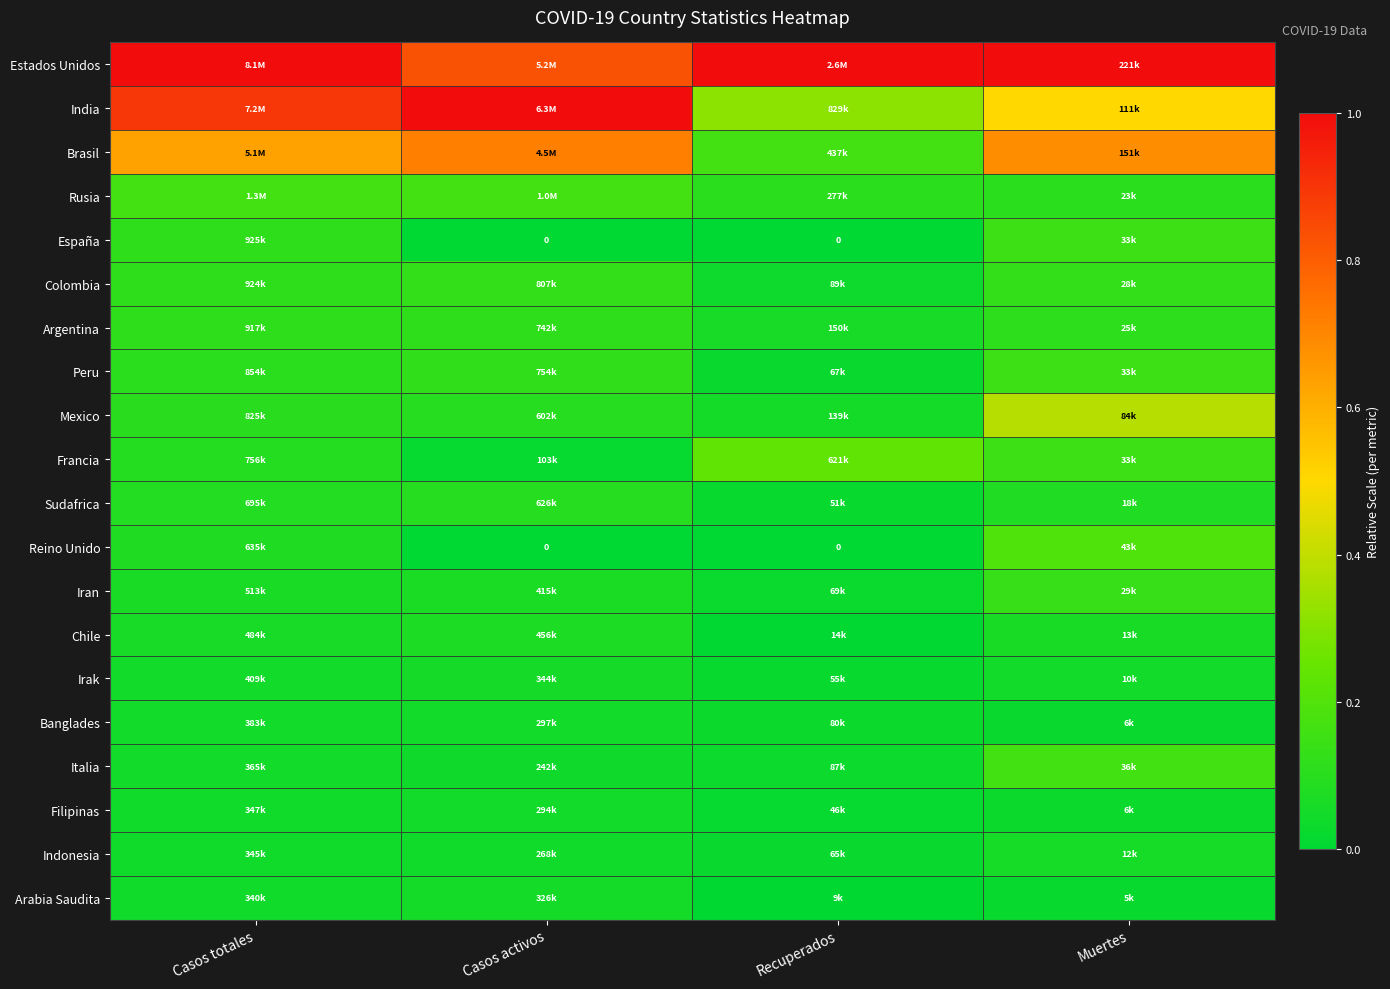

What is the maximum value shown in the chart?

1.0